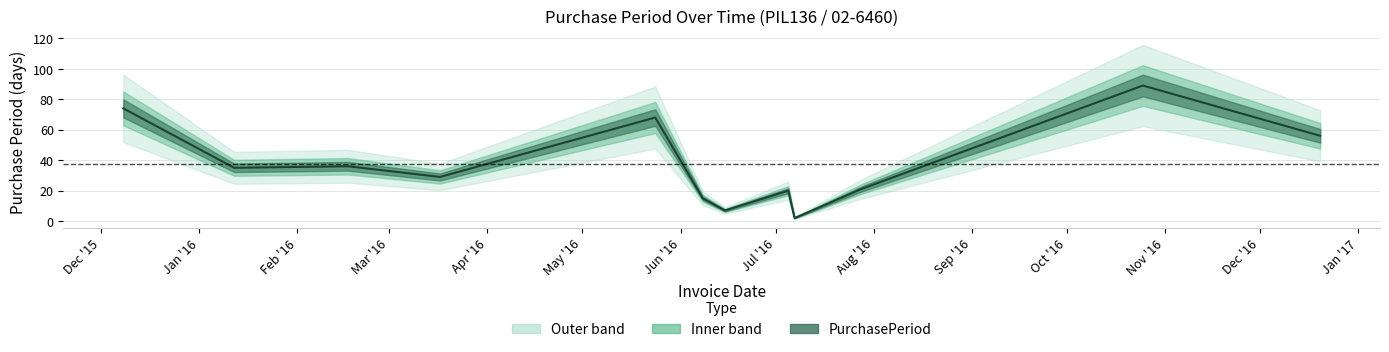

Does the chart have visible grid lines?

Yes